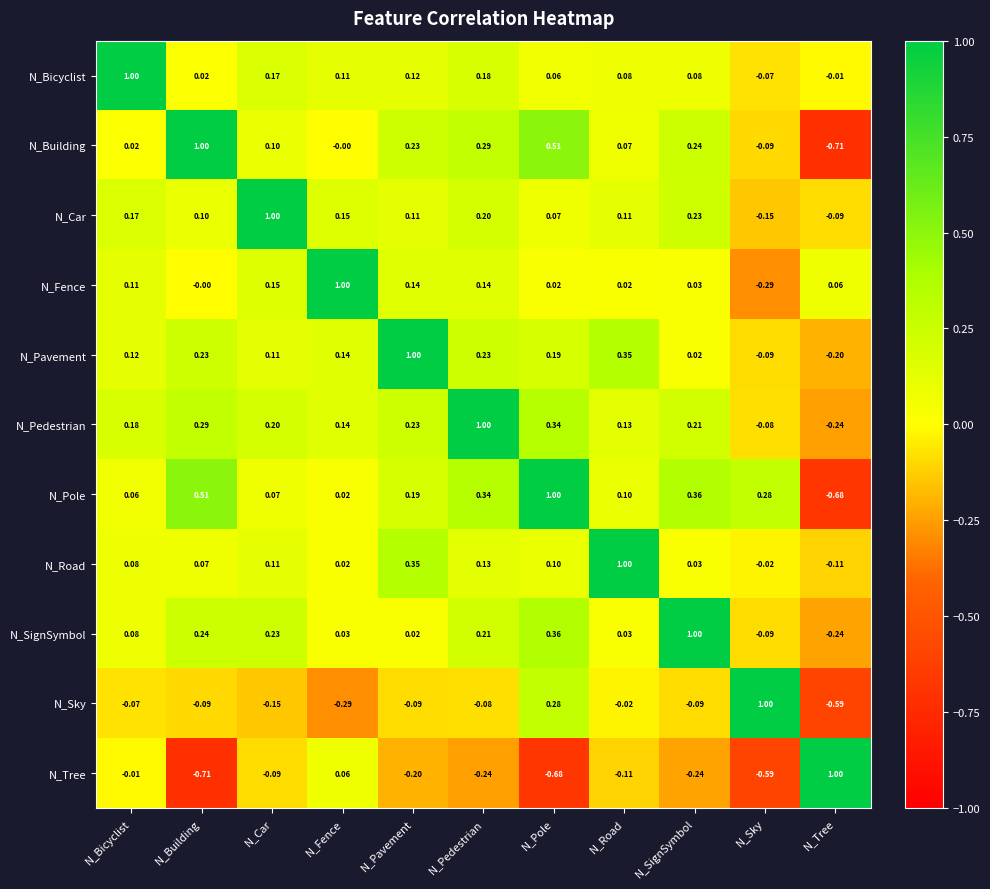

Which series has the largest total across all categories?

N_Pedestrian